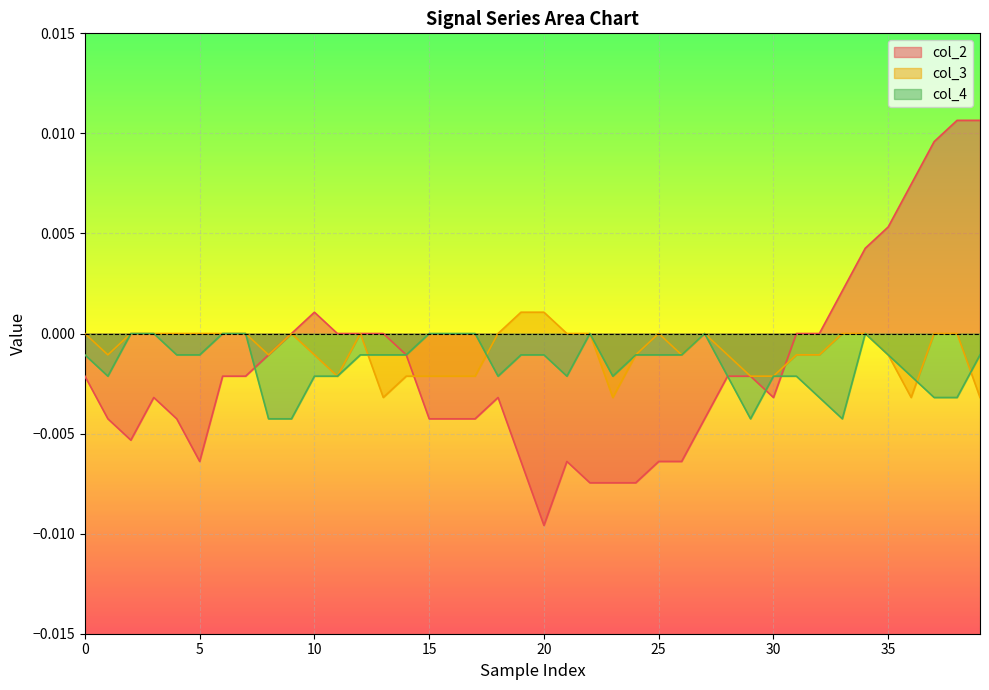

True or false: col_2 has more than 1 interior local peaks.

True